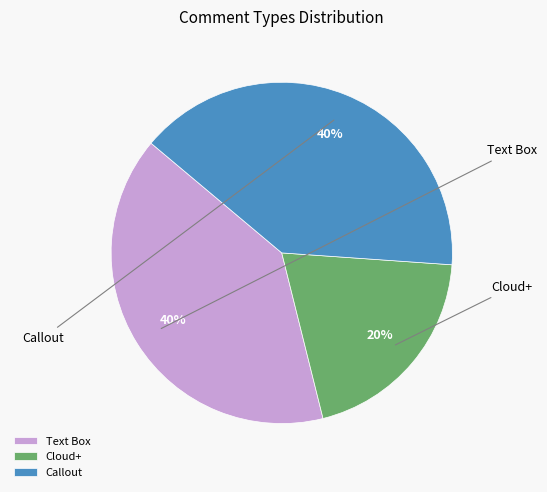

True or false: Text Box accounts for 40% of the total.

True